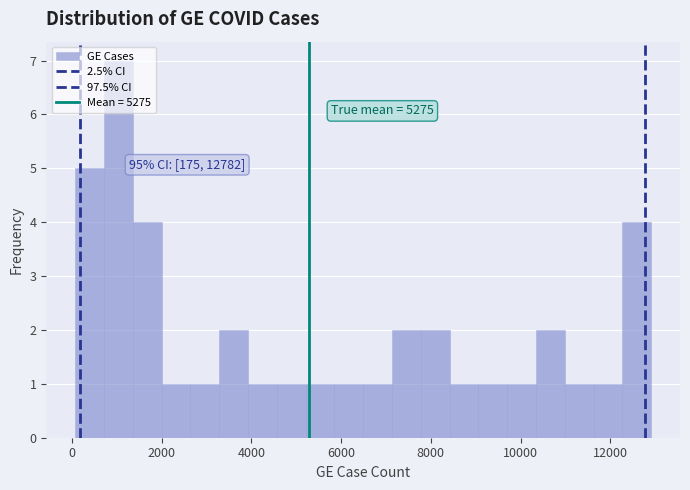

Around what value on the x-axis is the tallest bar? Give the approximate position of its centre, as read against the axis.

1000